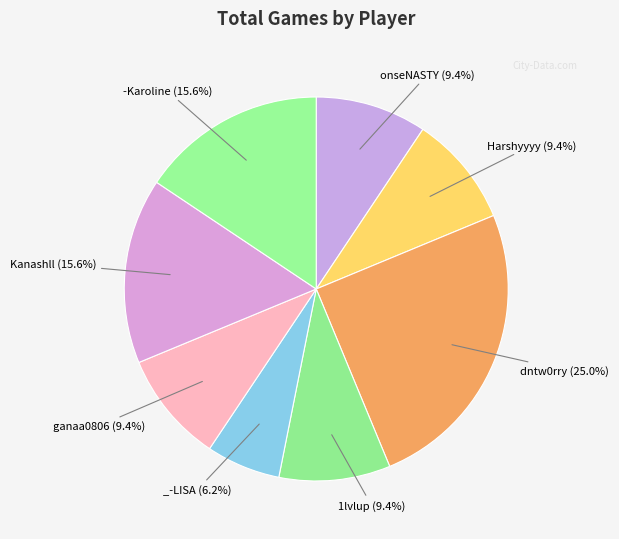

Count the number of slices in the pie.

8